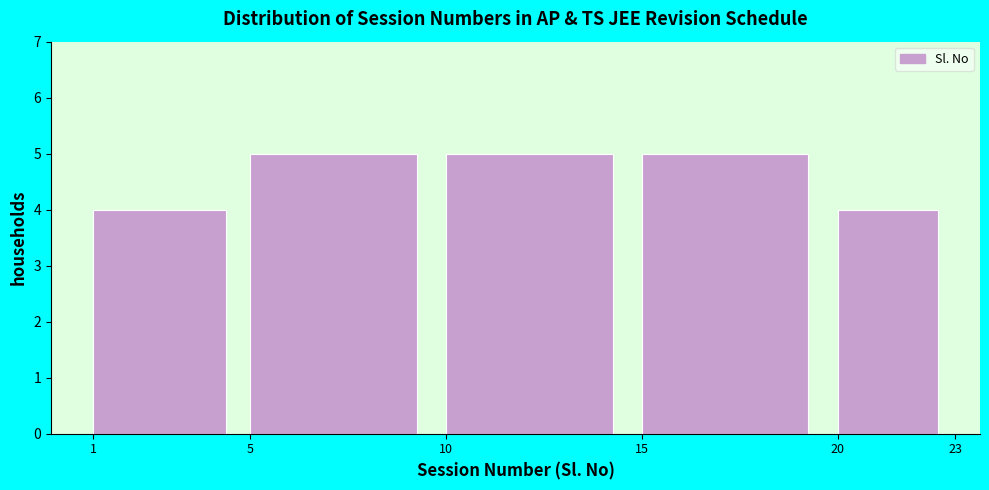

Reading left to right, list every bar in this chart as the range it spans on the x-axis followed by its height. The values are not printed on the chart, so give them approximately, as read against the axis.

1 to 5: 4
5 to 10: 5
10 to 15: 5
15 to 20: 5
20 to 23: 4